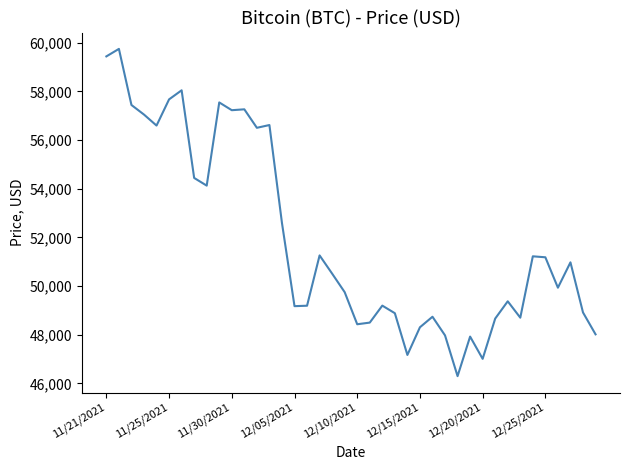

What is the greatest value displayed?

59749